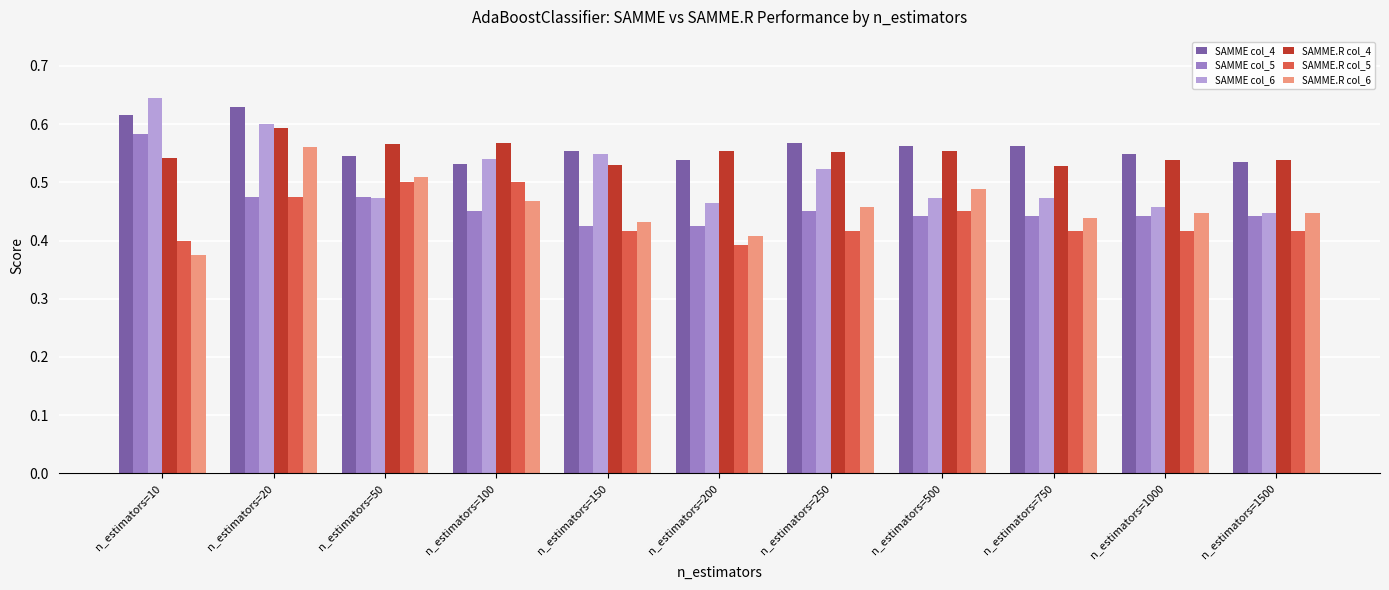

How many distinct data groups are displayed?

6